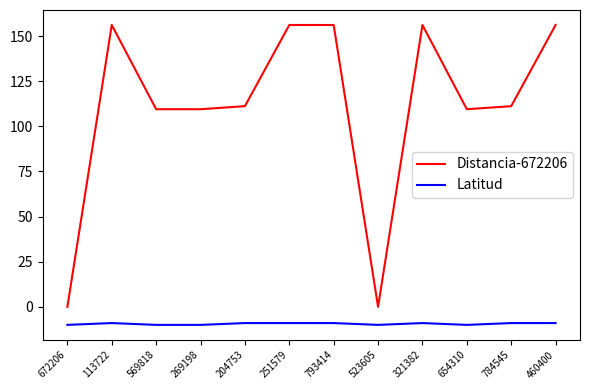

What are all the series names shown in the legend?

Distancia-672206, Latitud